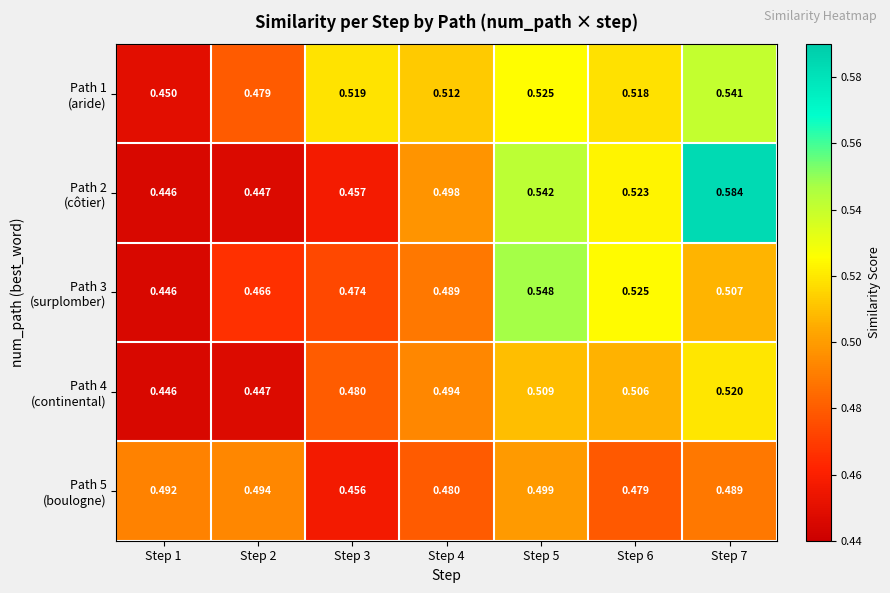

Count the number of categories in the chart.

7